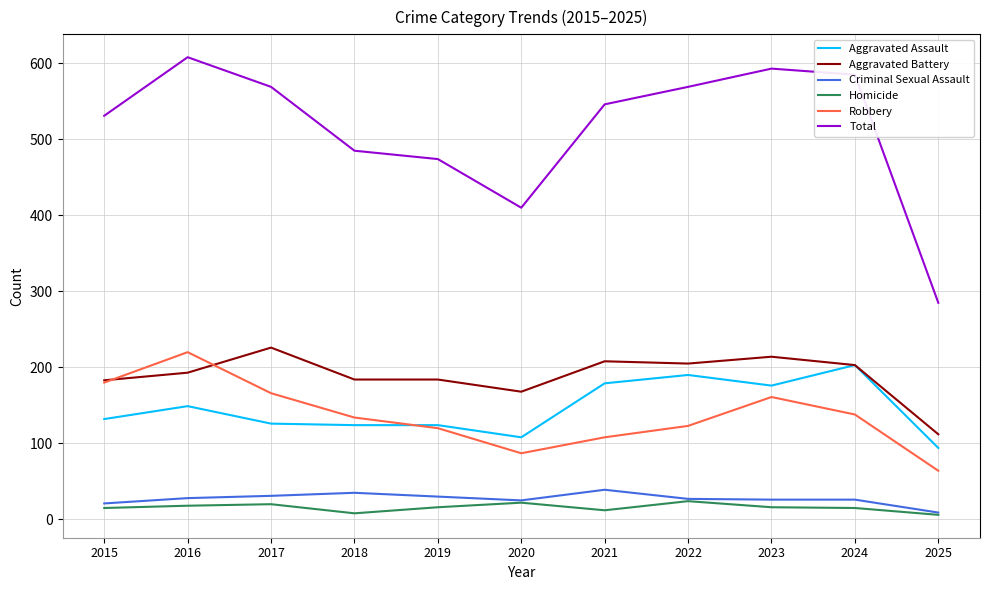

What is the sum of all Homicide values?

172